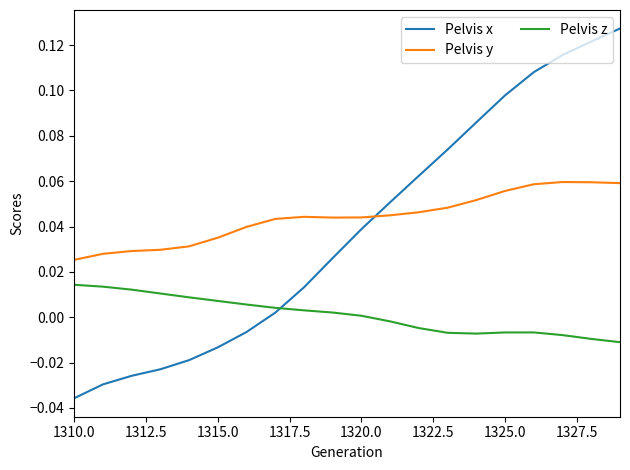

Which series has the widest spread of values?

Pelvis x